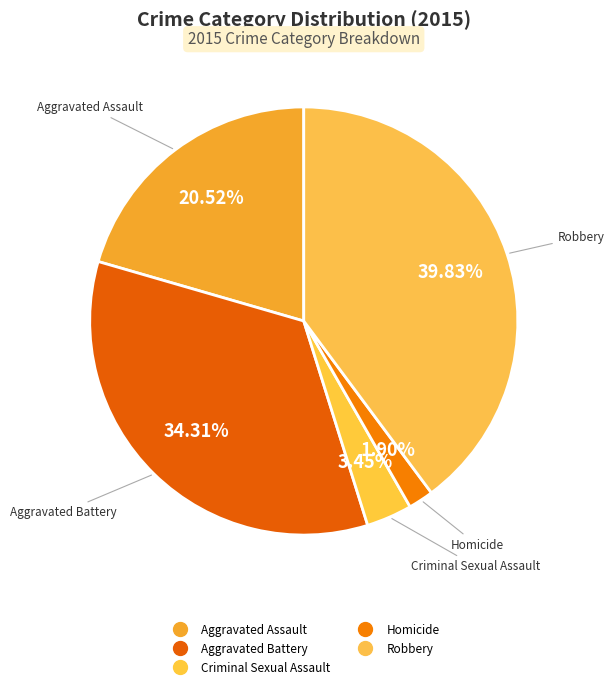

How many slices are in this pie chart?

5